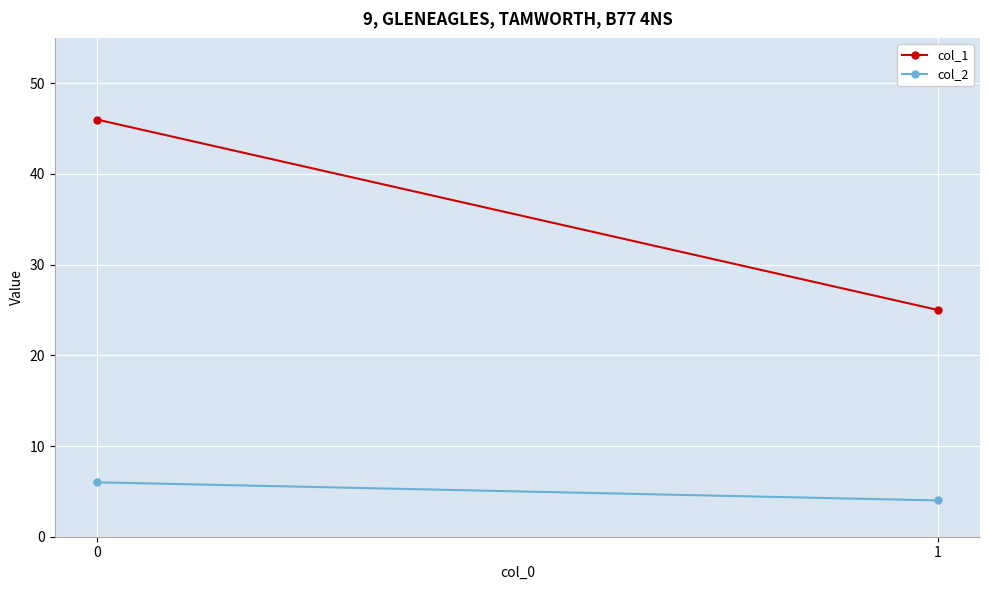

Is the value of col_2 at 0 greater than the value of col_1 at 0?

No